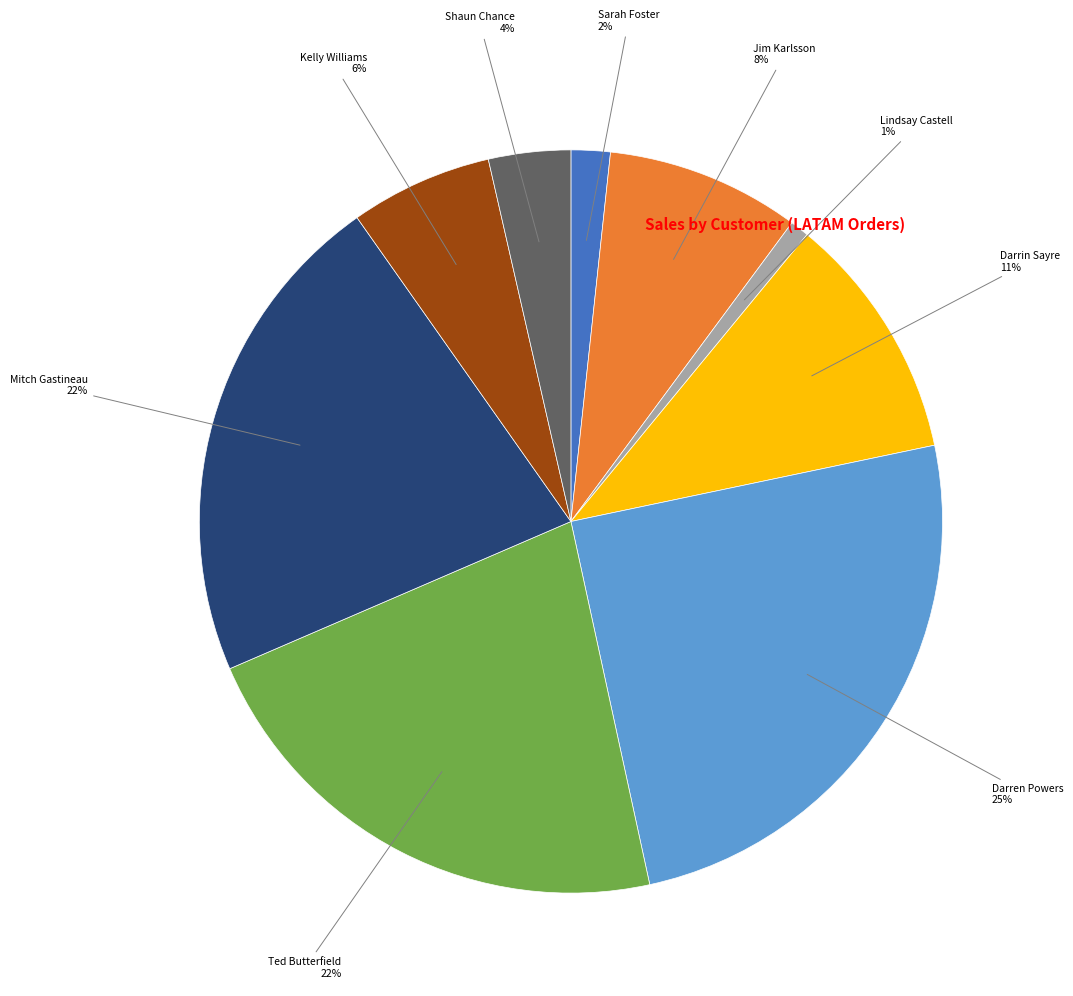

Count the number of slices in the pie.

9